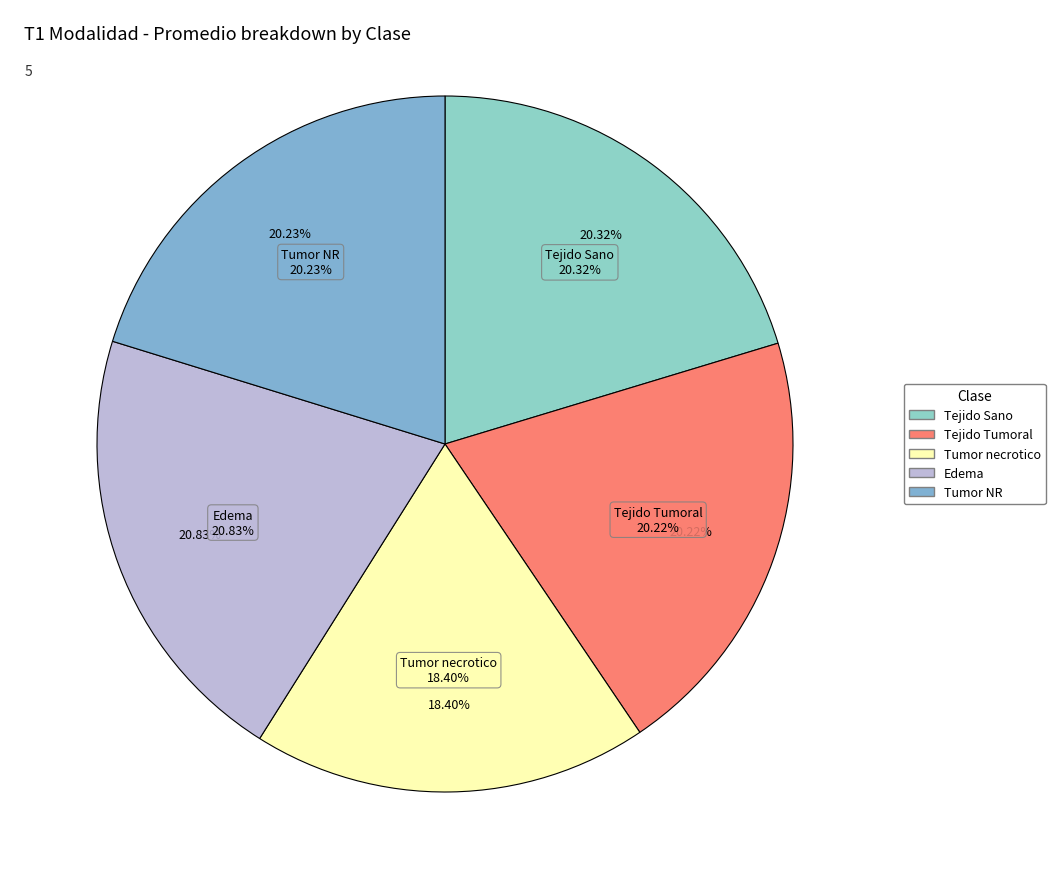

True or false: Tumor NR accounts for 9% of the total.

False